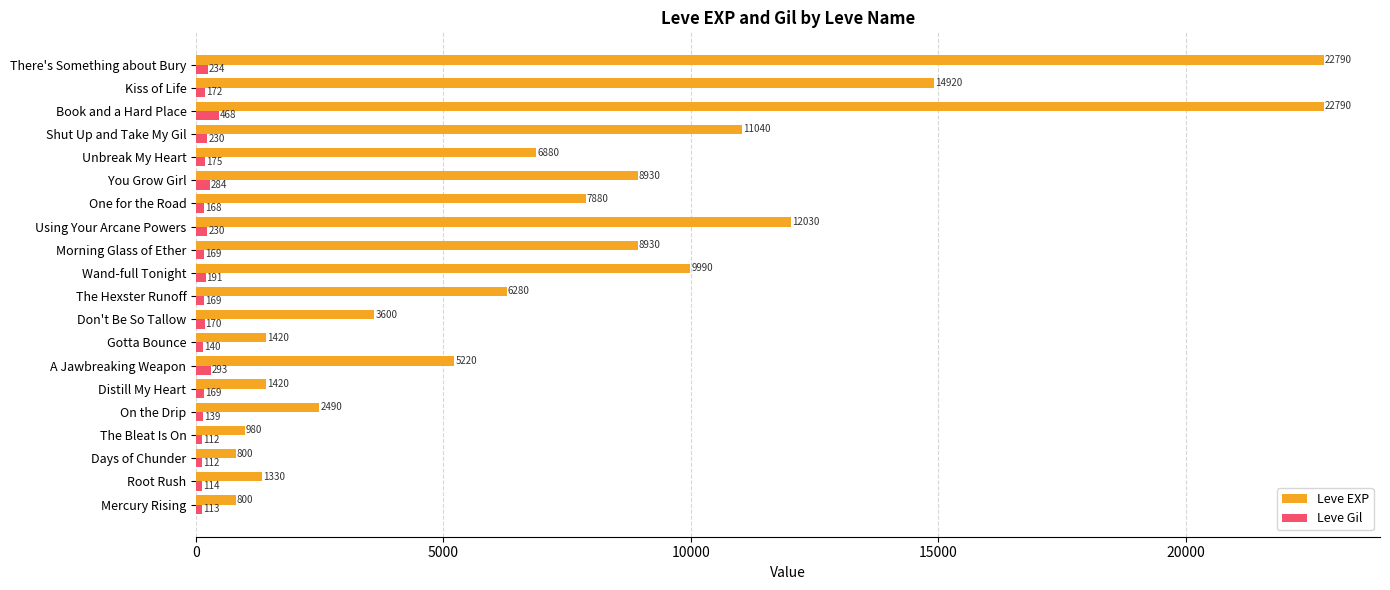

What is the average value of the Leve Gil series?

193